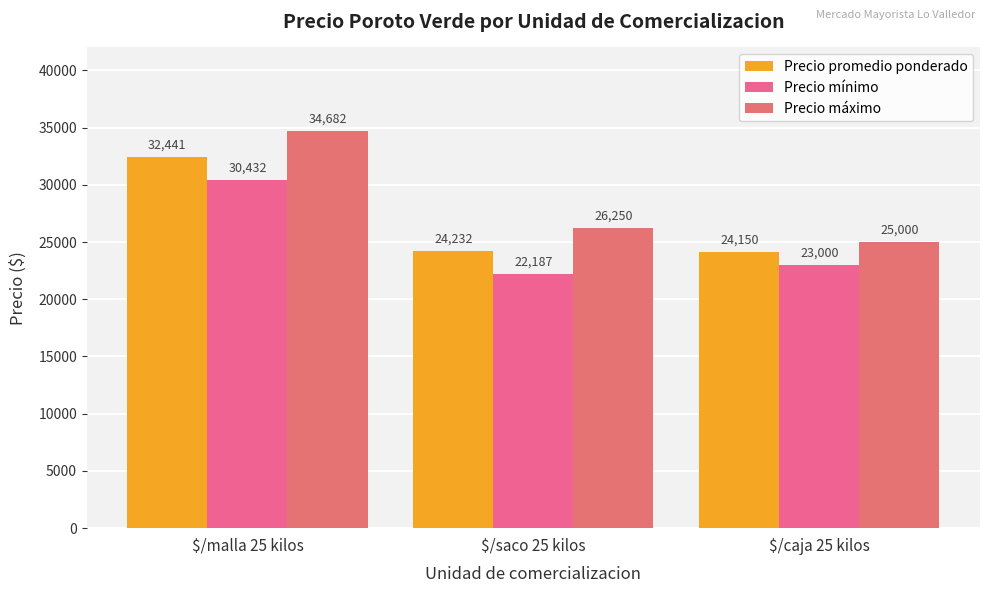

What is the label of the 2nd bar from the left?

$/saco 25 kilos